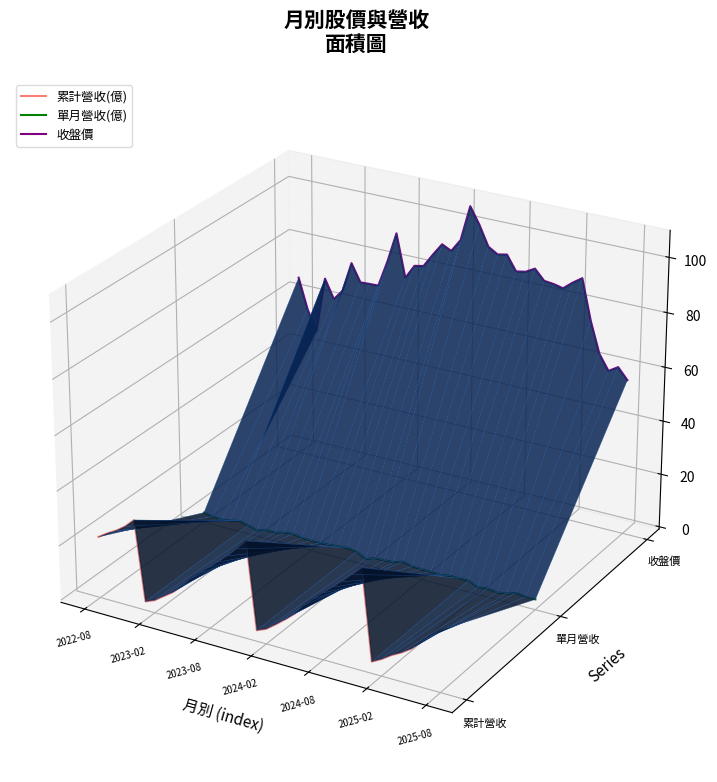

In 單月營收(億), how many points are higher than both neighbors (excluding endpoints)?

4